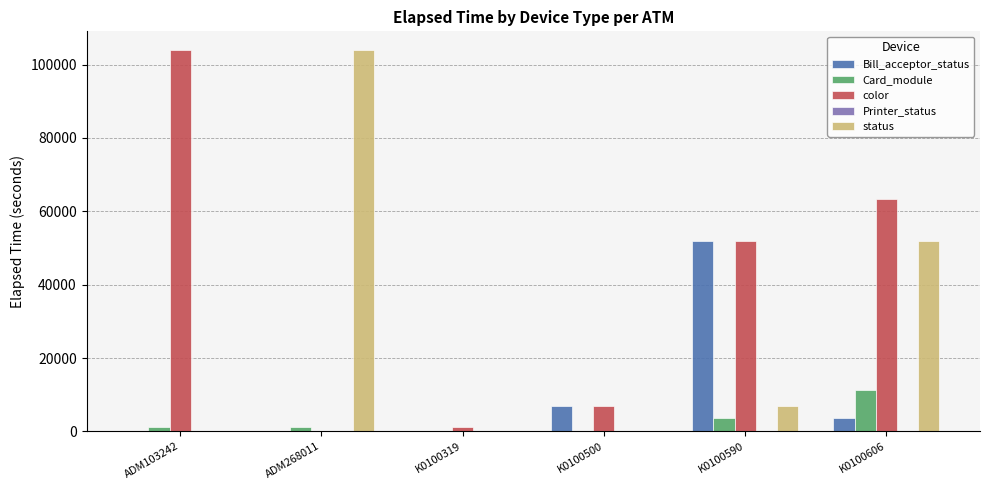

Are the bars horizontal?

No